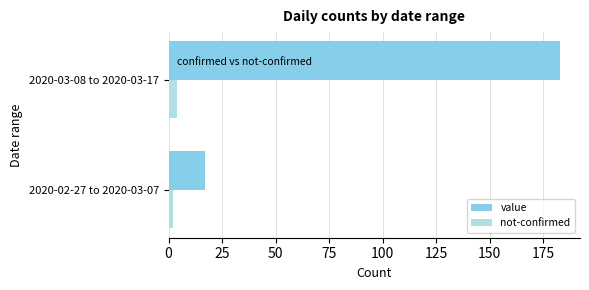

Rank the series by their average value, from highest to lowest.

value, not-confirmed